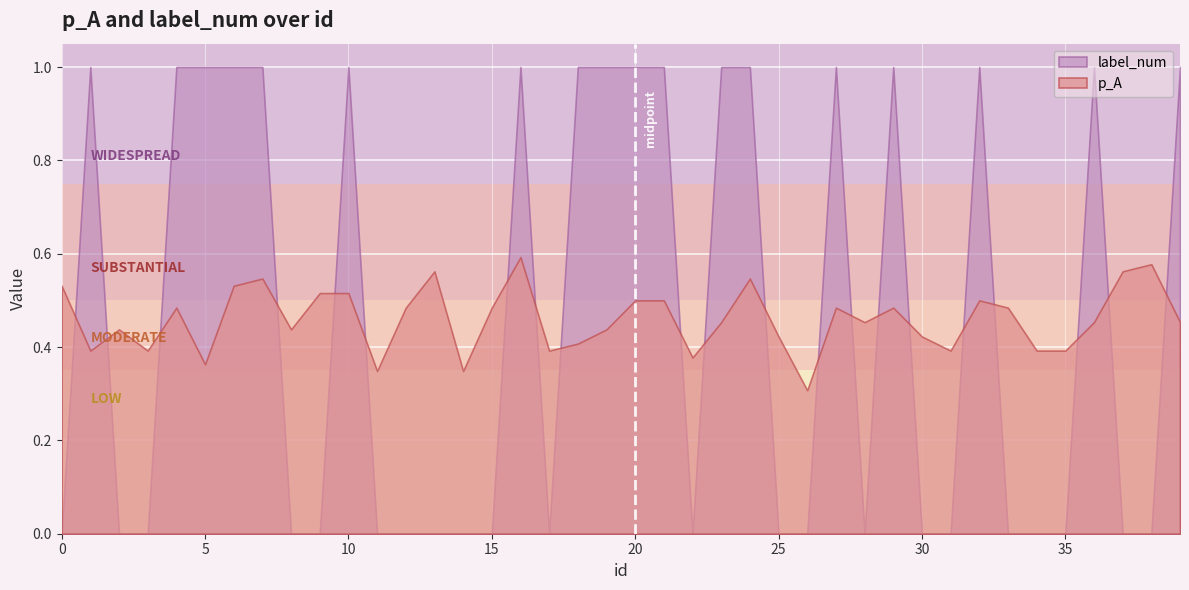

What value does the p_A series have at 24?

0.5